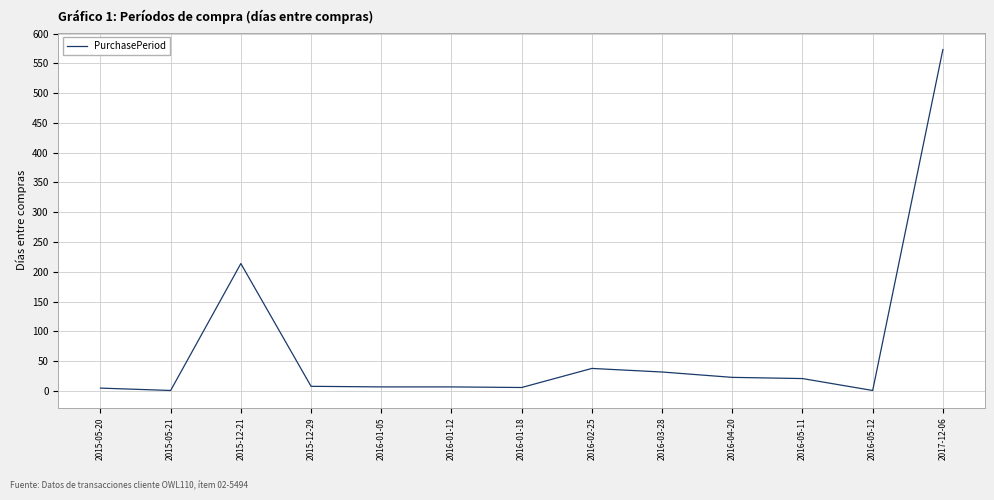

True or false: the data shows 5 at 2015-05-20.

True